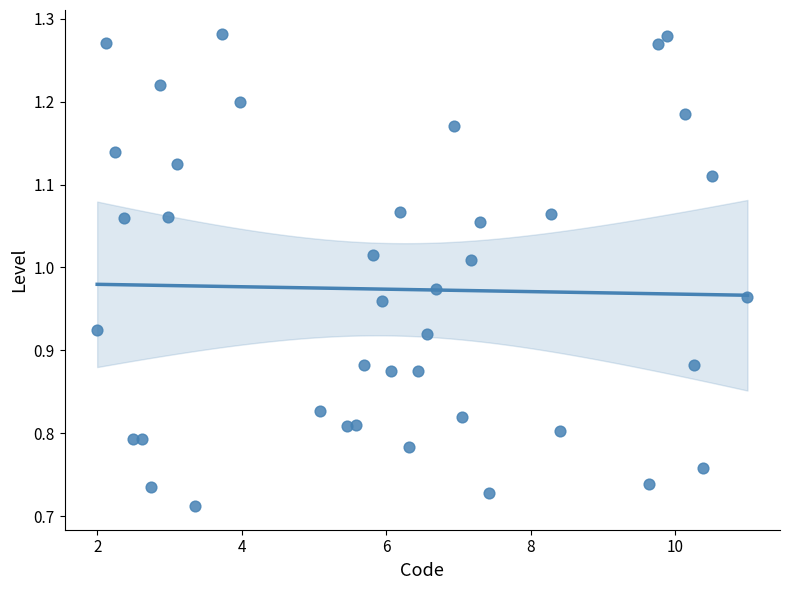

What is the range of X values (max minus min)?

9.0